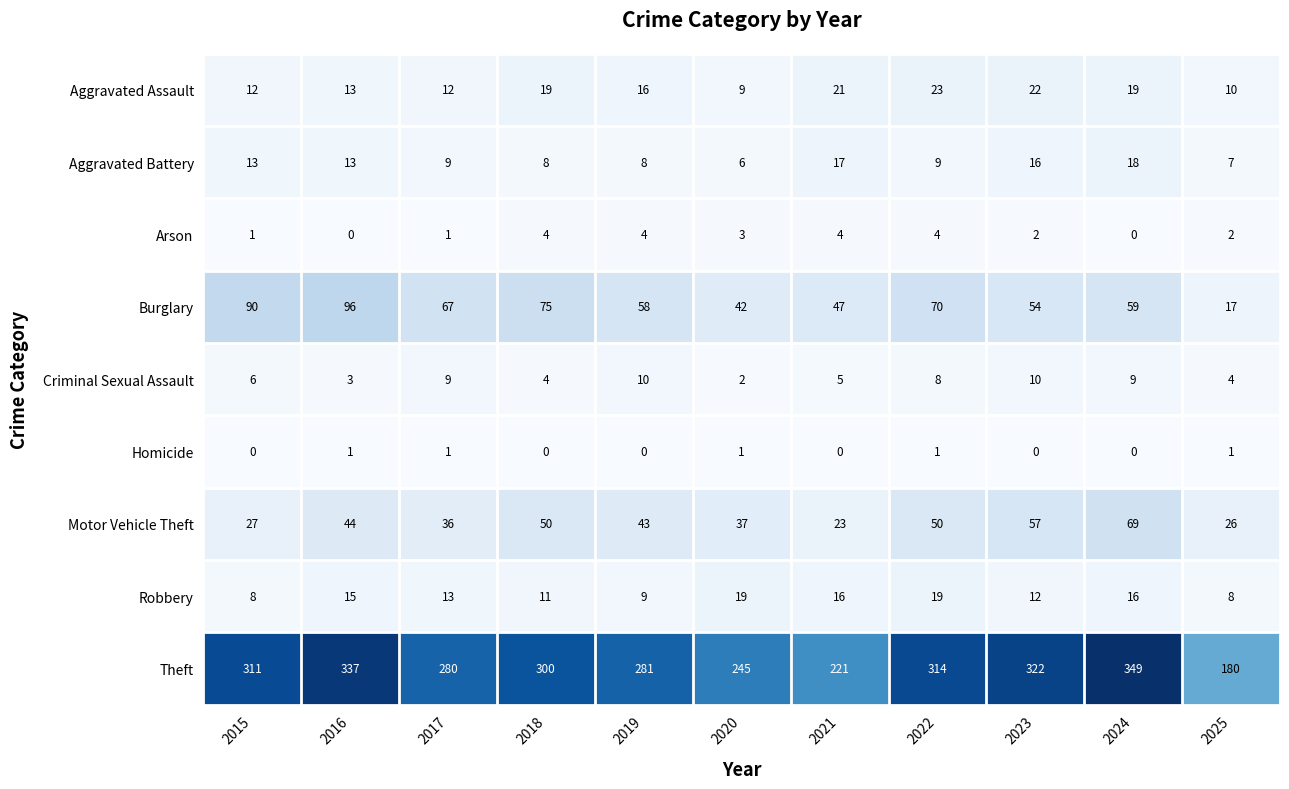

What is the greatest value displayed?

349